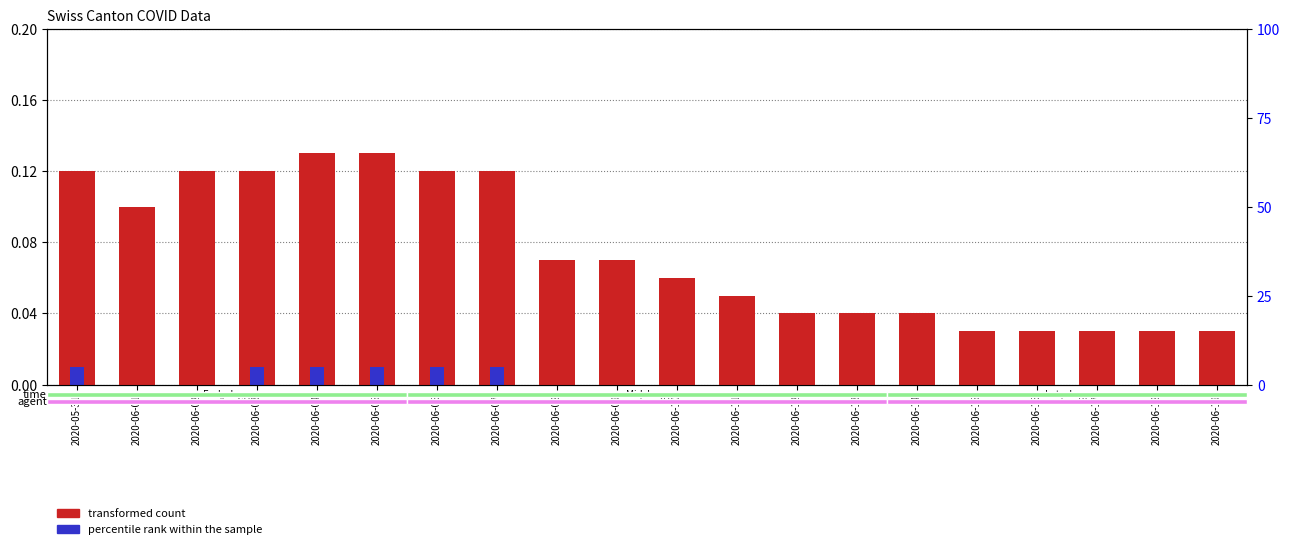

What are all the series names shown in the legend?

transformed count, percentile rank within the sample